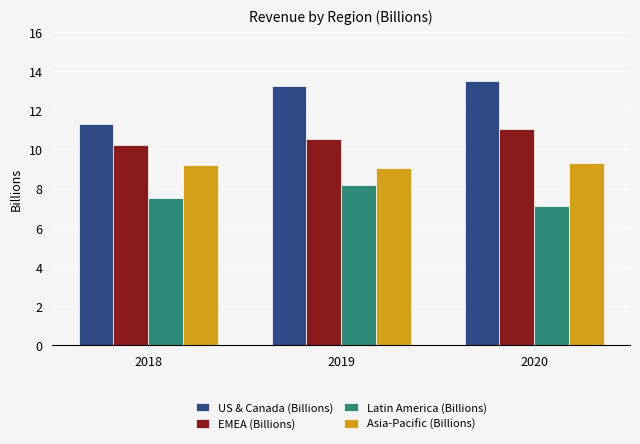

Reading left to right, list all the values displayed in this chart.

US & Canada (Billions): 11.3	13.2	13.5
EMEA (Billions): 10.2	10.5	11.1
Latin America (Billions): 7.5	8.2	7.1
Asia-Pacific (Billions): 9.2	9.1	9.3